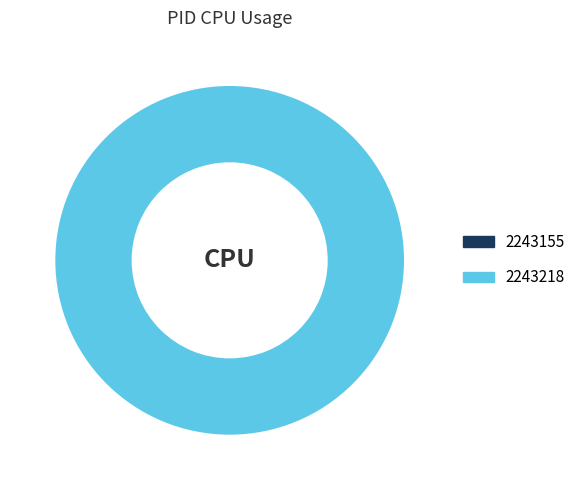

What is the largest slice in the pie chart?

2243218